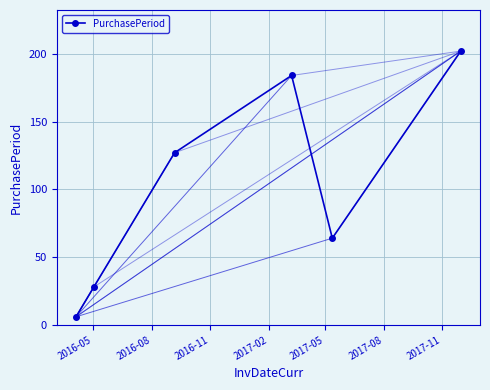

What is the difference between the second highest and minimum values?

178